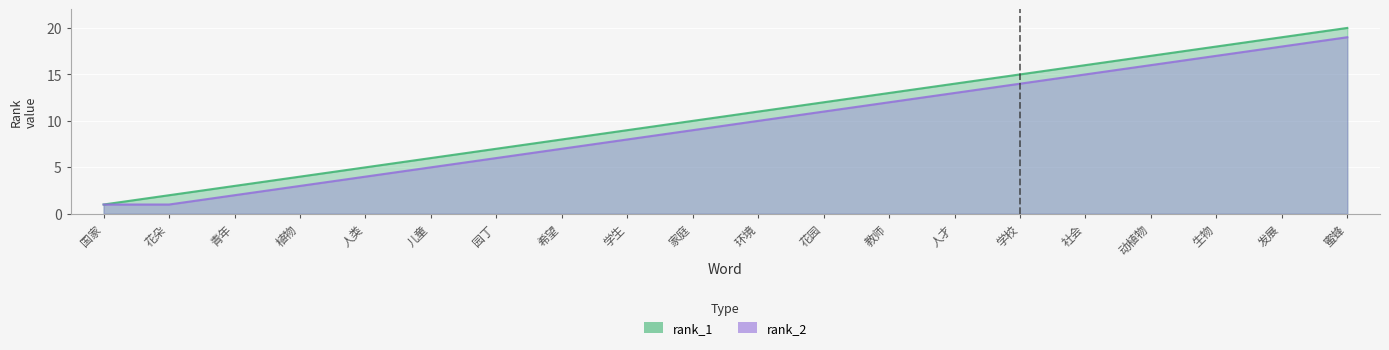

What position from the left is 环境?

11